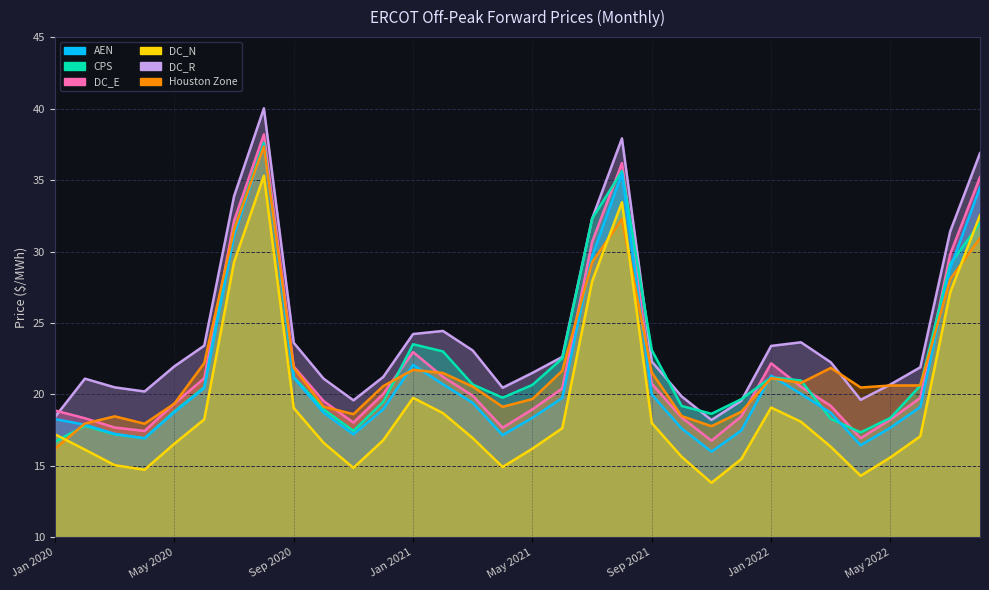

Does the chart display data point markers on the line(s)?

No